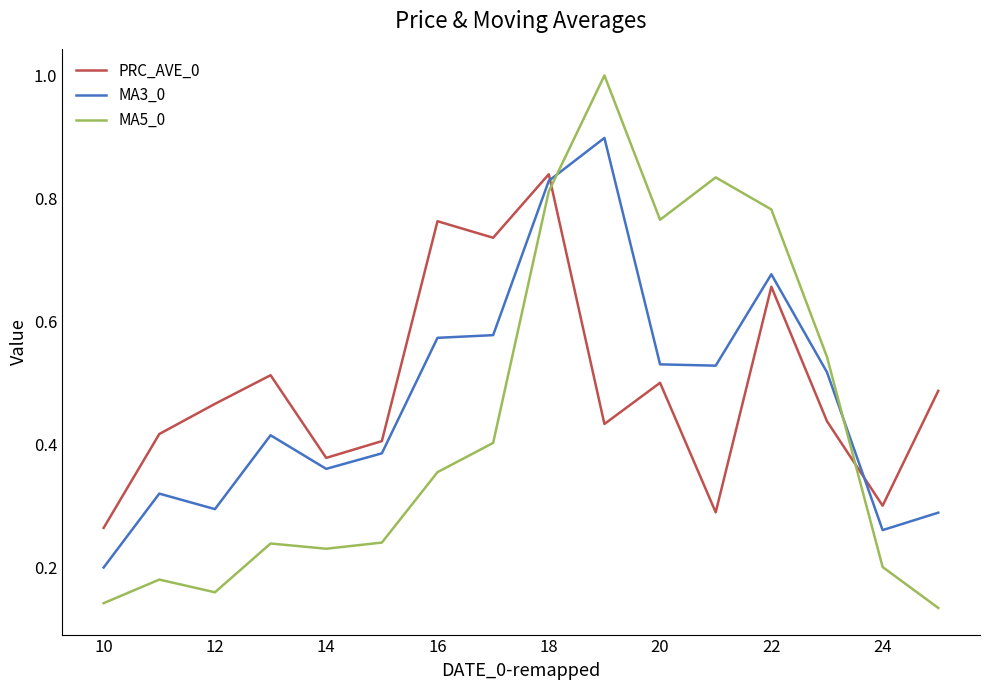

Count the number of data series in this chart.

3